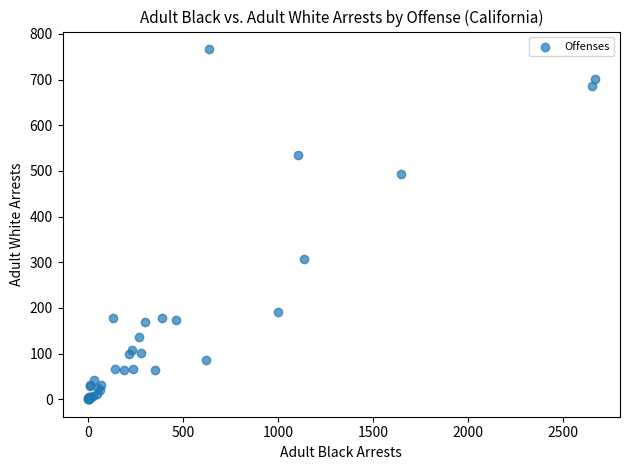

What Y value in the scatter plot is closest to 383?

308